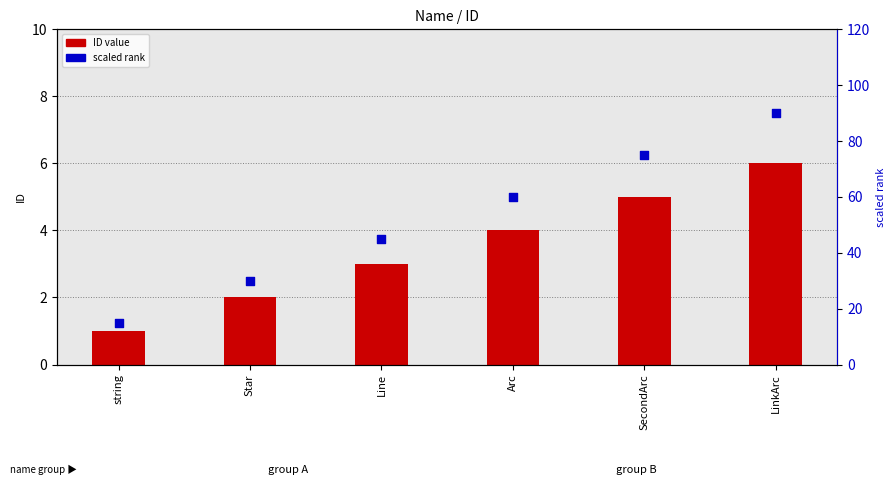

At how many categories does at least one series exceed 50?

3